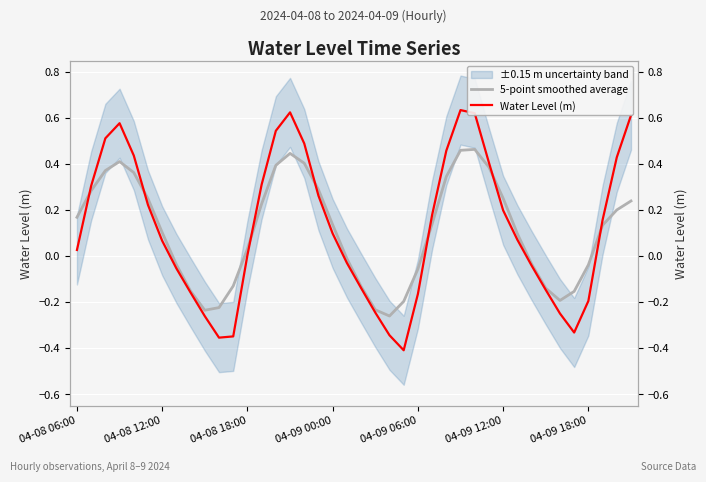

Count the number of data series in this chart.

2